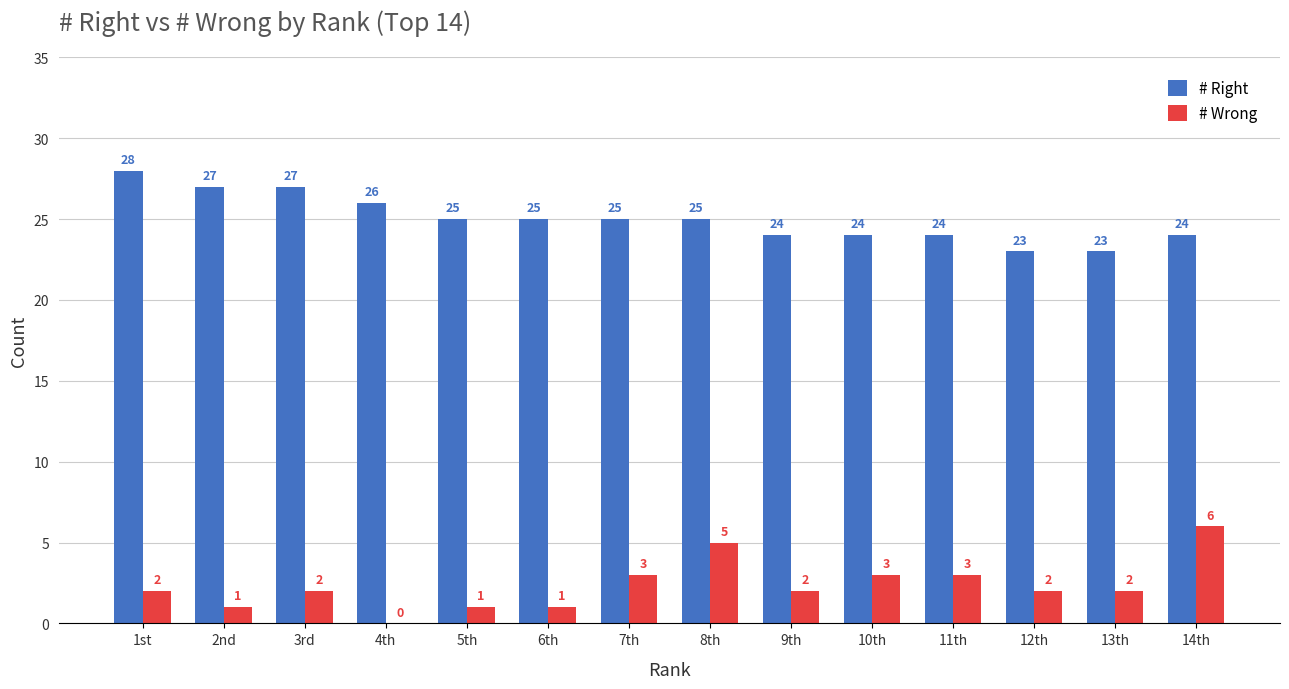

True or false: # Wrong has a value of 1 at 6th.

True